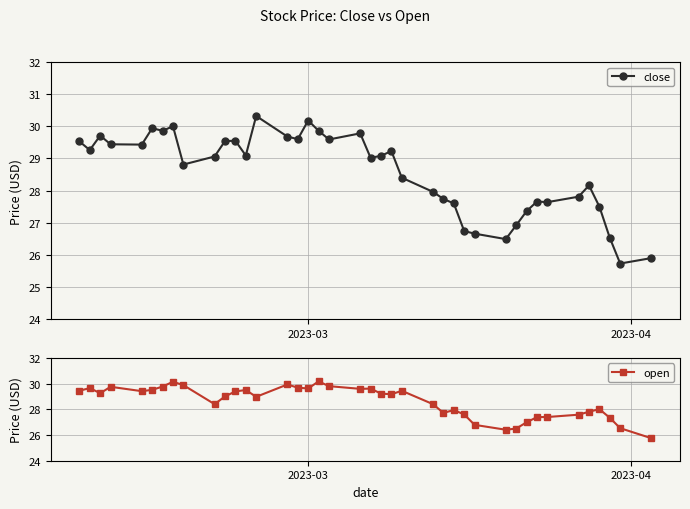

Count the number of data series in this chart.

2